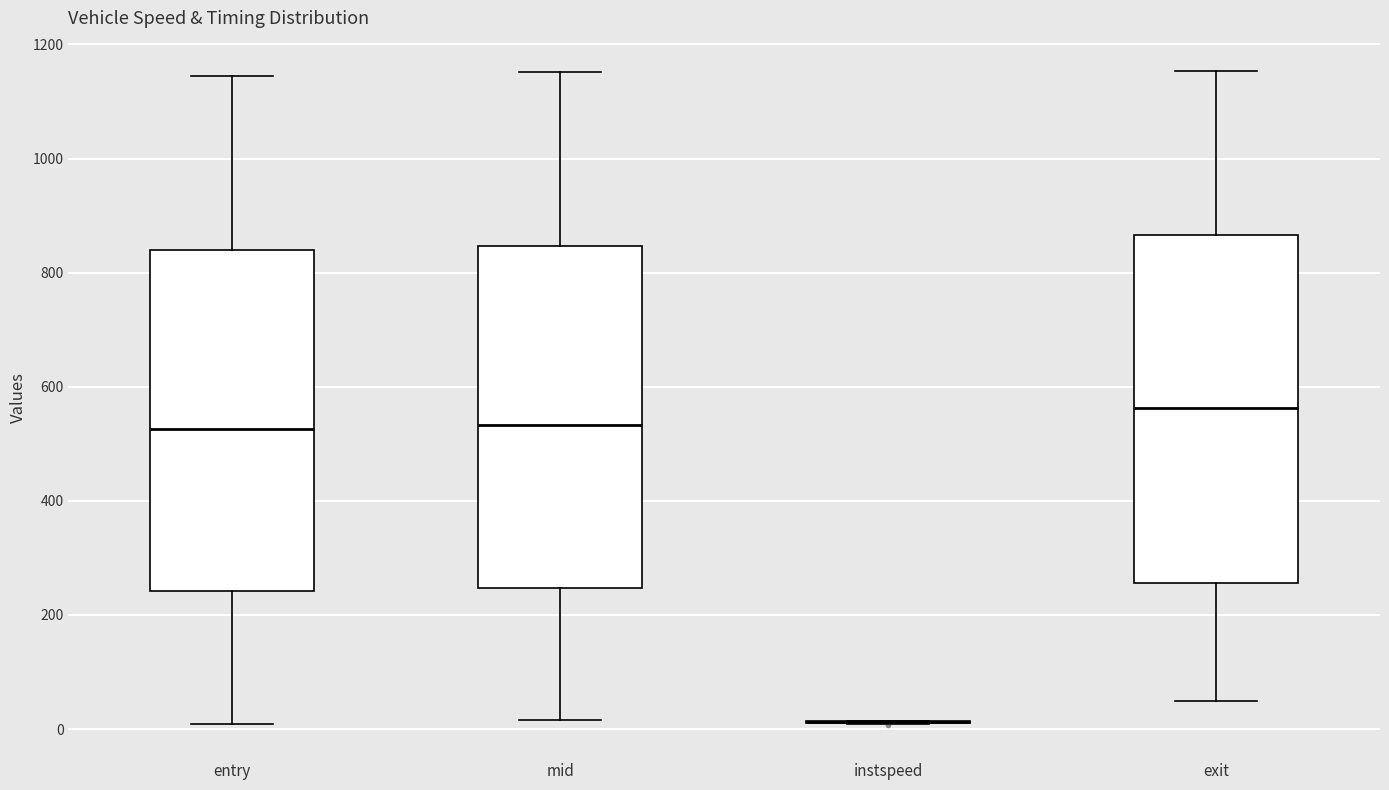

Reading left to right, transcribe this box plot: for each box, give where its median line is, the range the box spans, and where its two whiskers end, as read against the y-axis. The values are not printed on the chart, so give them approximately, as read against the axis.

entry: median 520, box 240 to 840, whiskers 0 to 1140
mid: median 540, box 240 to 840, whiskers 20 to 1160
instspeed: box collapsed to a line at 20, whiskers 0 to 20
exit: median 560, box 260 to 860, whiskers 40 to 1160